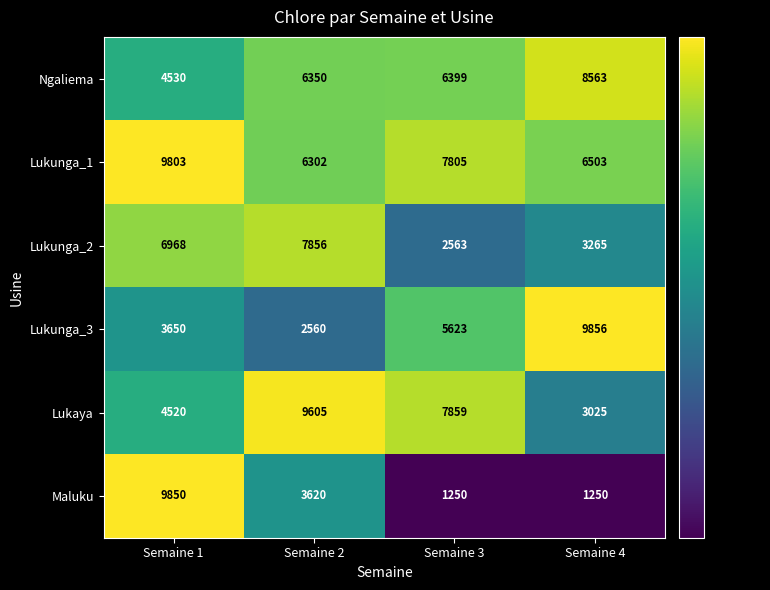

Rank the categories by Lukunga_1 value from lowest to highest.

Semaine 2, Semaine 4, Semaine 3, Semaine 1